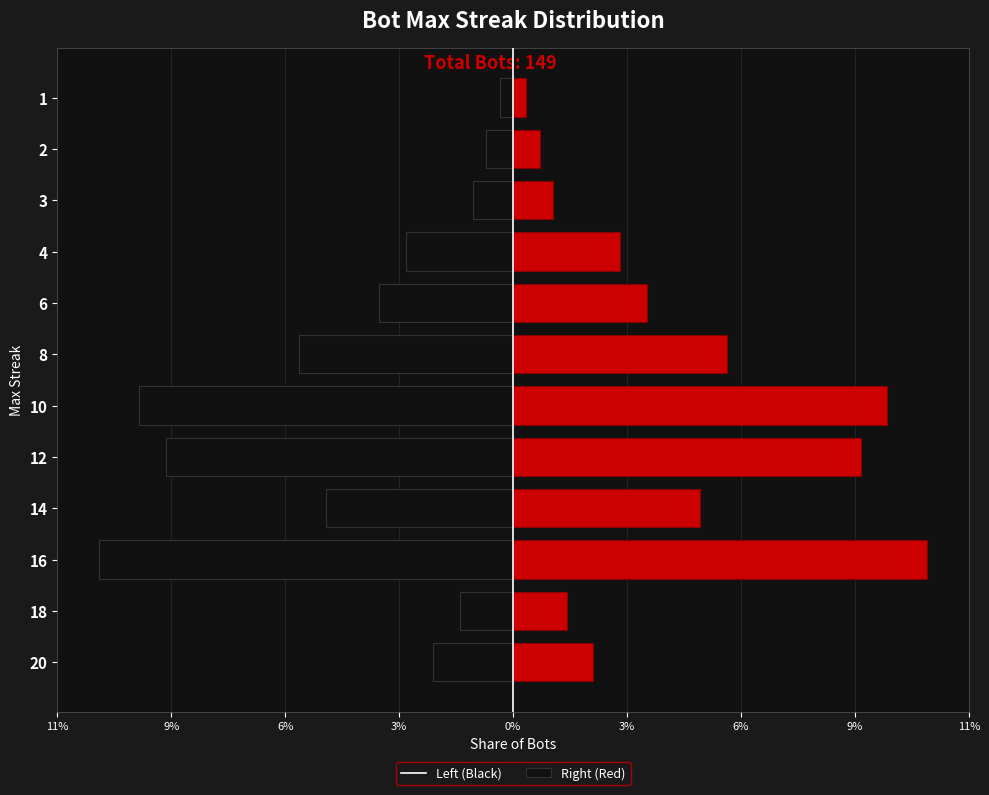

What are all the series names shown in the legend?

Left, Right